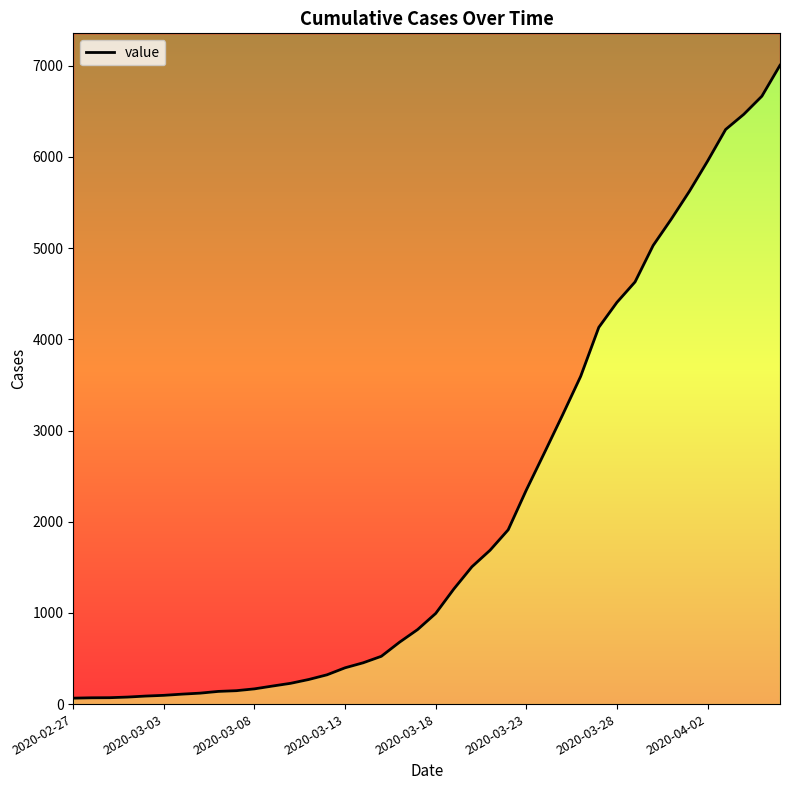

The value at 2020-04-05 is 3509. True or false?

False